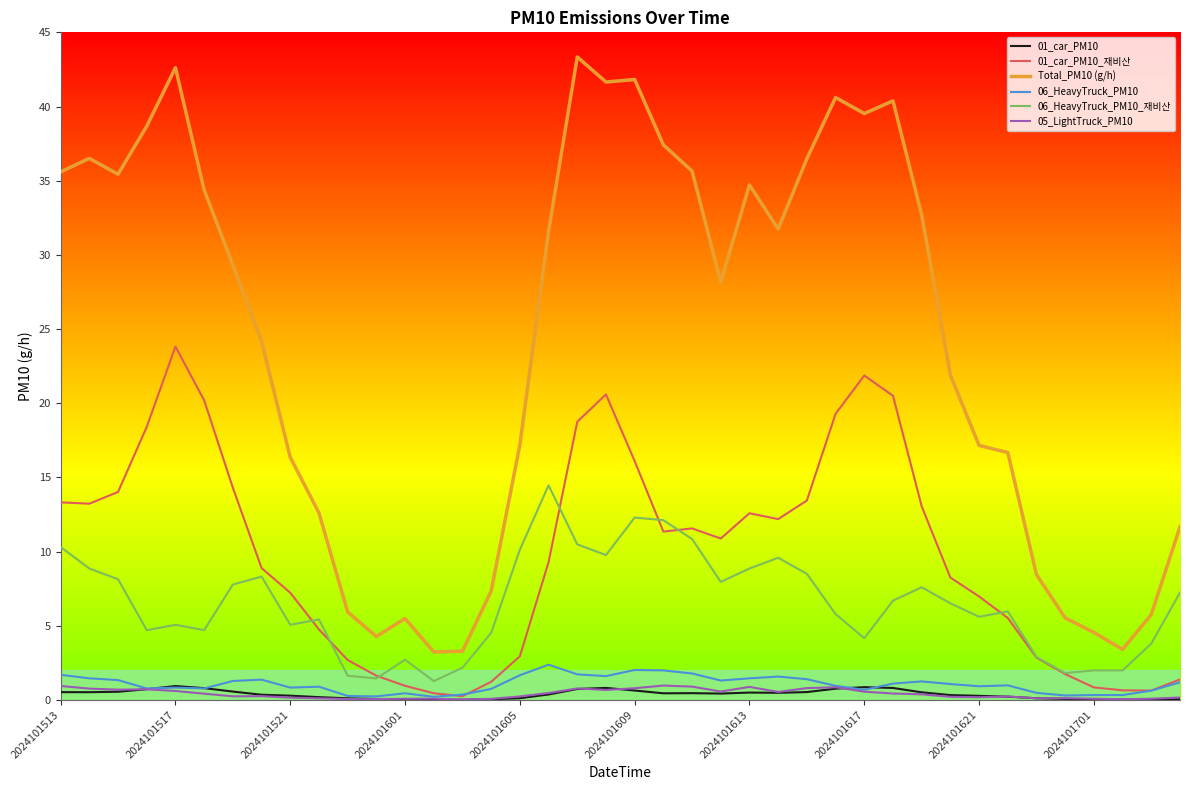

Which series has the largest range (max minus min)?

Total_PM10 (g/h)